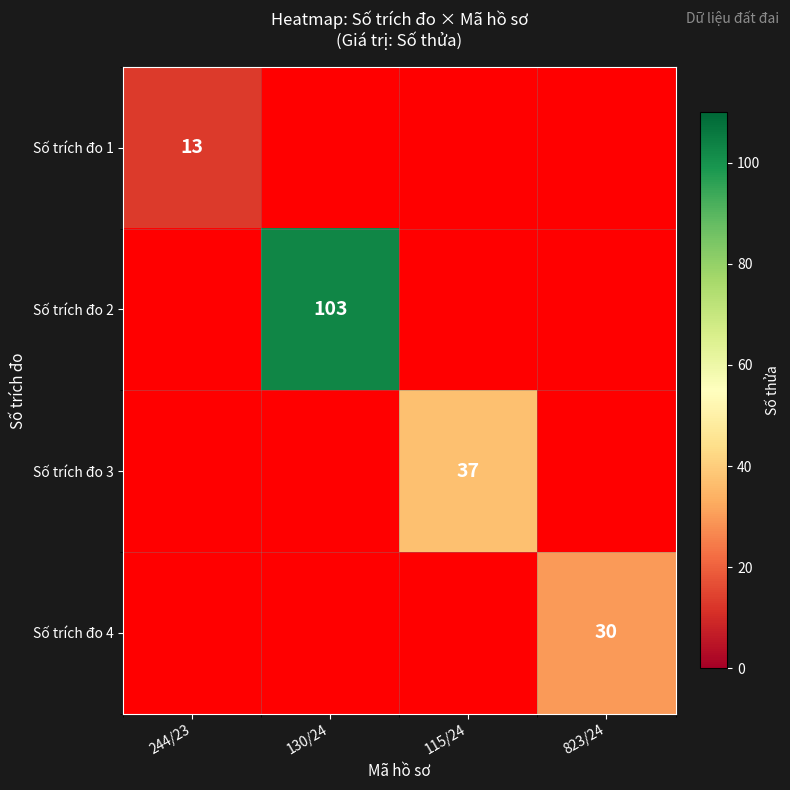

At which category does the chart reach its minimum across all series?

244/23